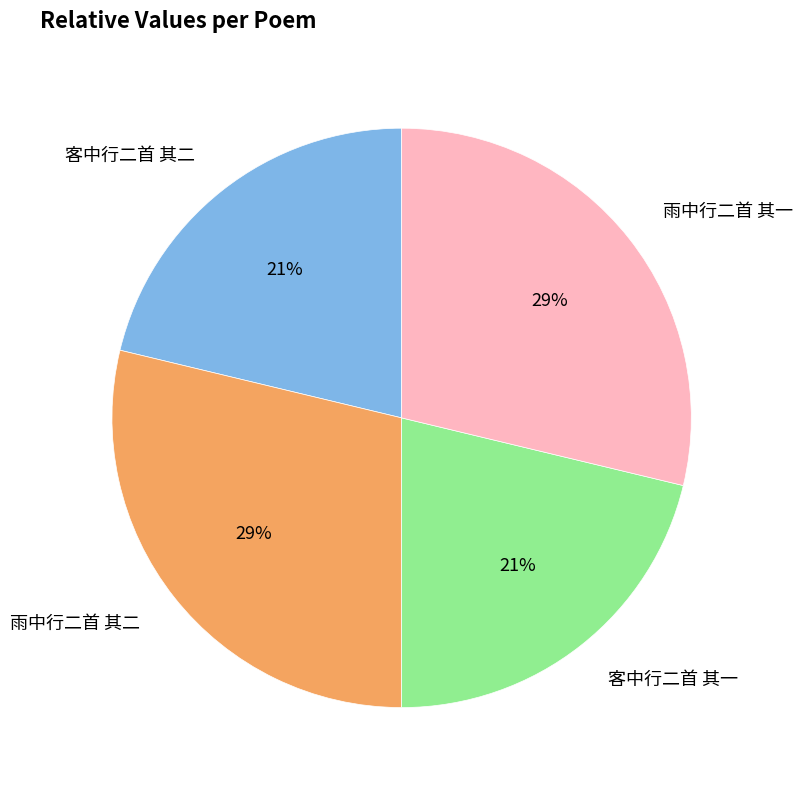

Count the number of slices in the pie.

4